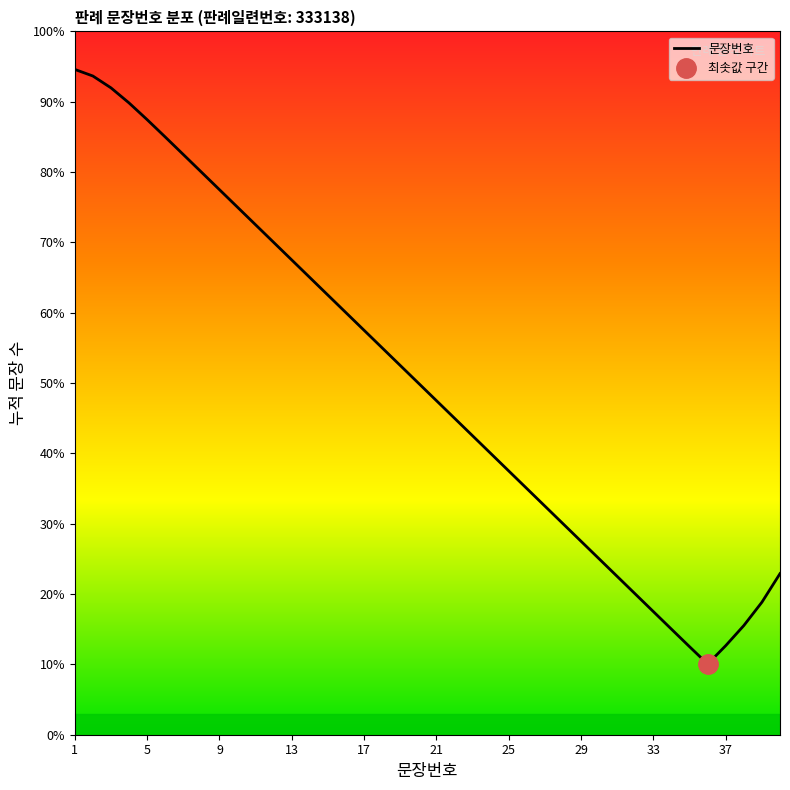

How many lines are shown in the chart?

1